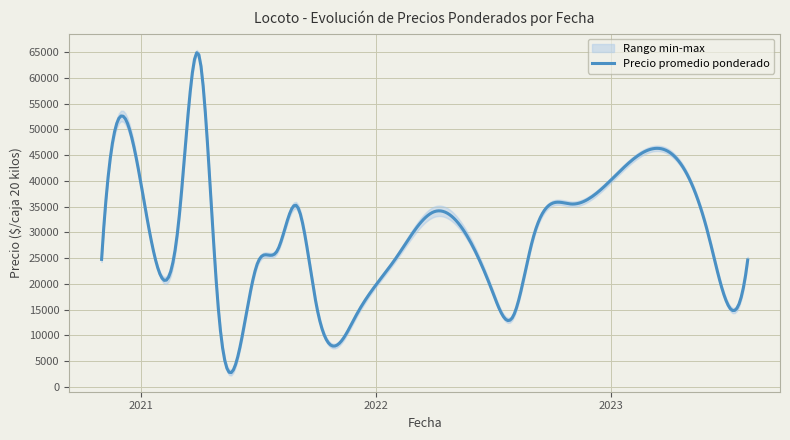

The Precio promedio ponderado series shows 11353 at 2022-07. True or false?

False